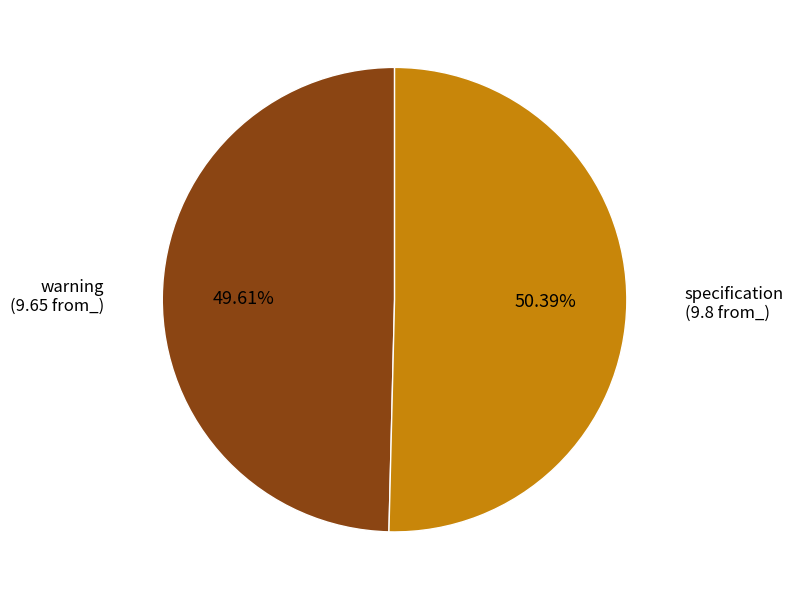

Is there any slice that represents more than half of the pie?

Yes